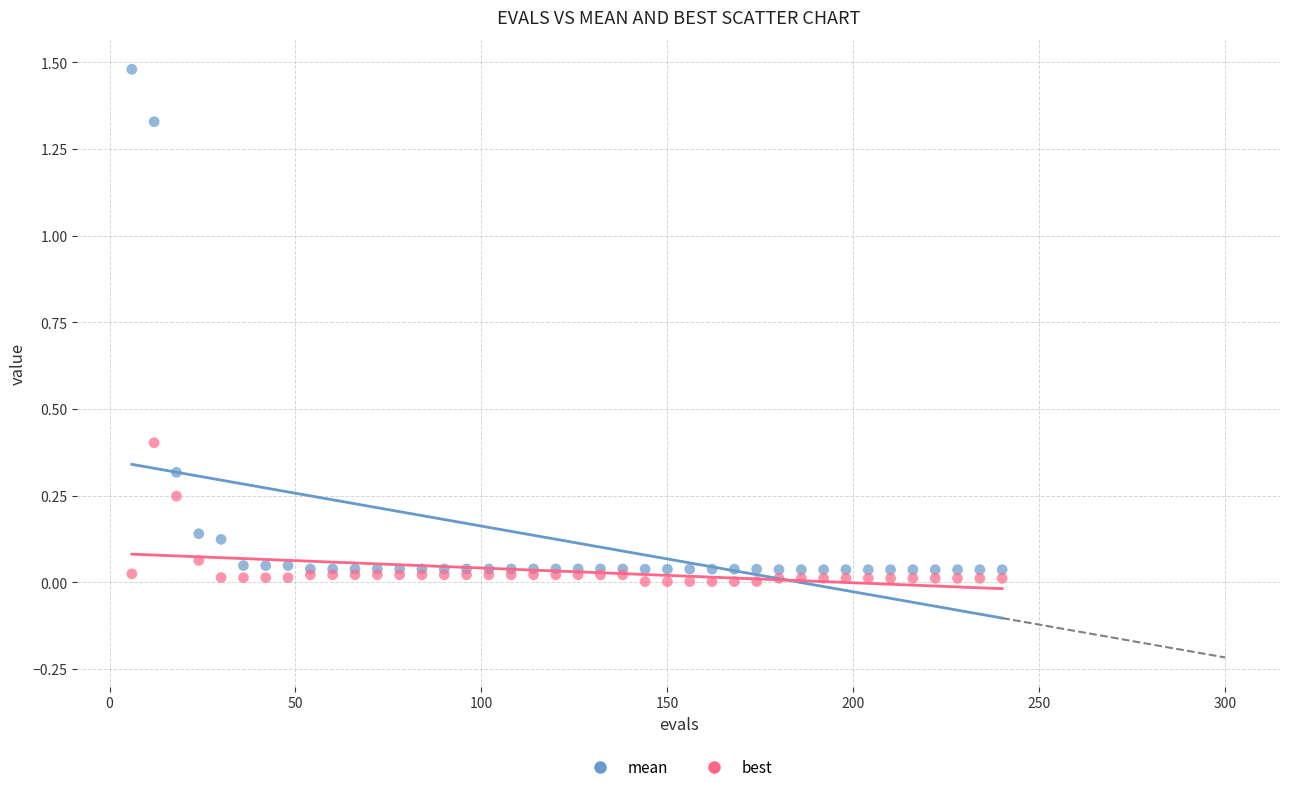

Which series contains the highest Y value?

mean